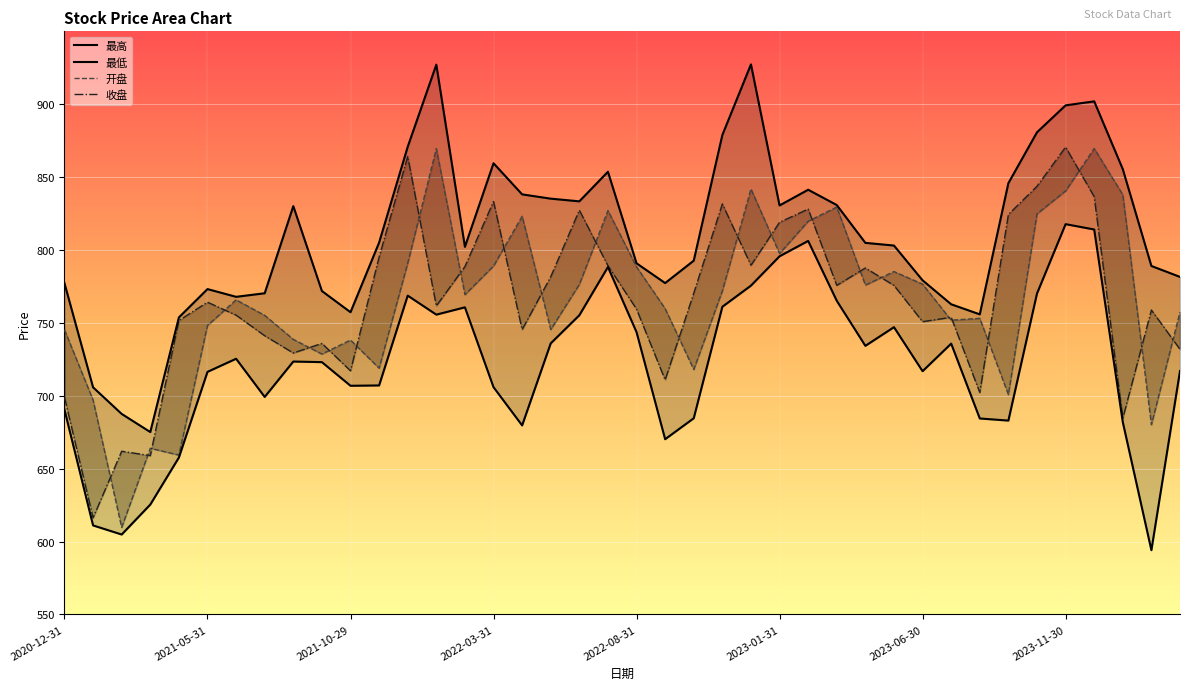

True or false: 最低 has more than 2 points higher than both neighbors.

True